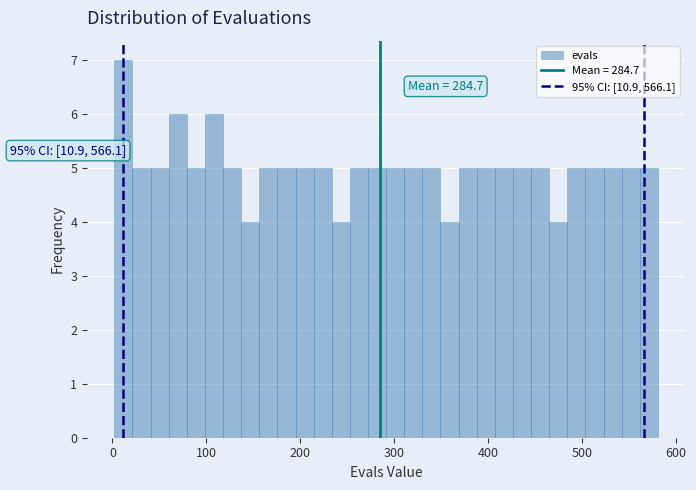

Read against the x-axis, roughly where is the centre of the tallest bar?

10